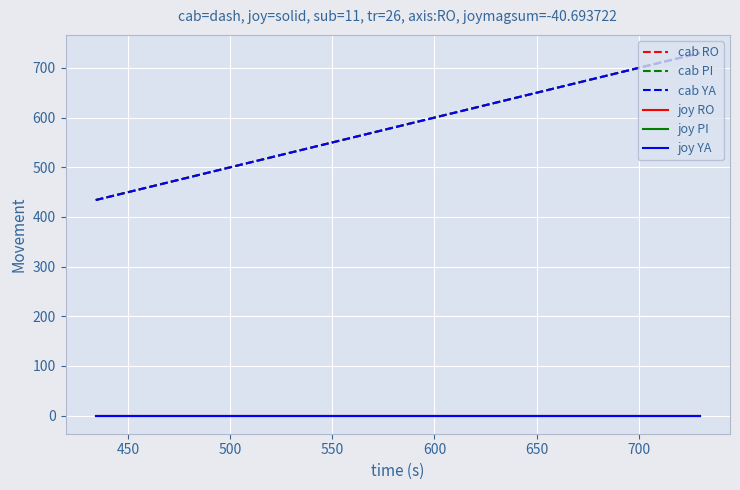

Is this an area chart (filled region under the line)?

No